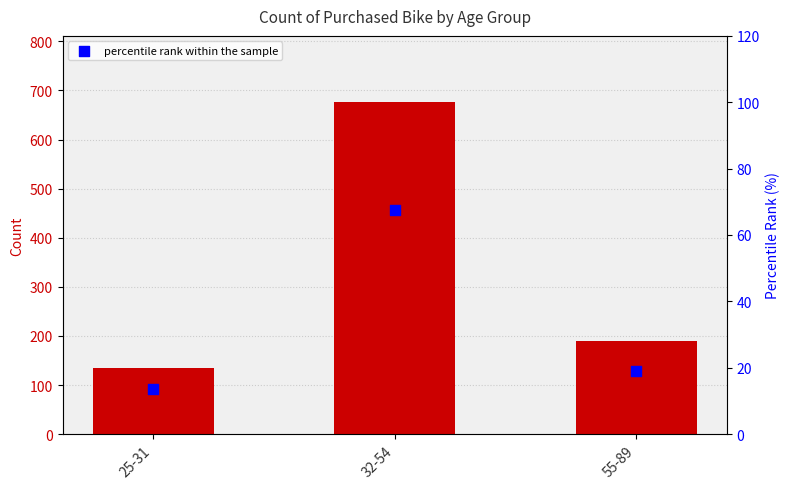

Which series contains the highest Y value?

Count of Purchased Bike